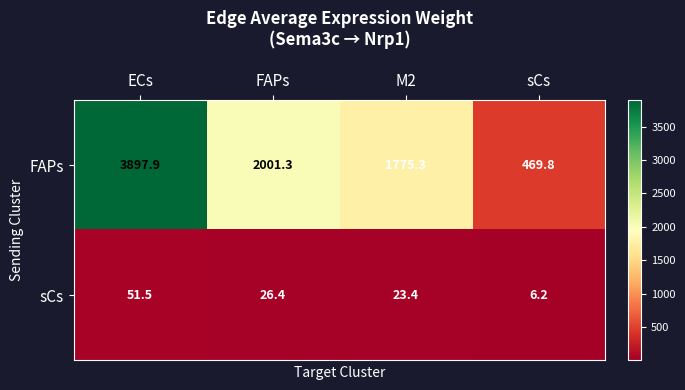

What is the sum of all FAPs values?

8144.3